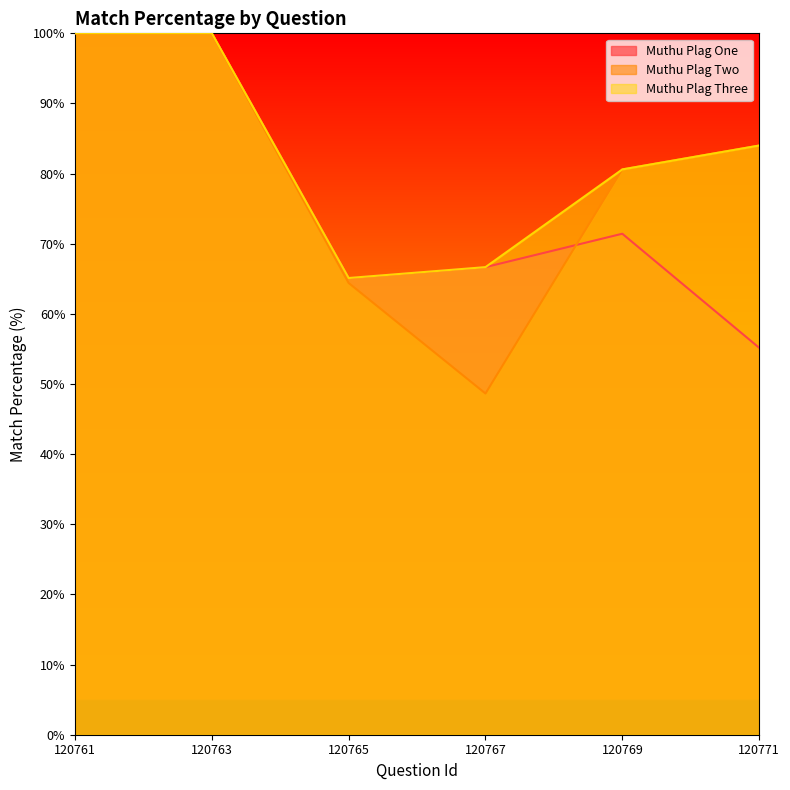

Which series has the largest range (max minus min)?

Muthu Plag Two